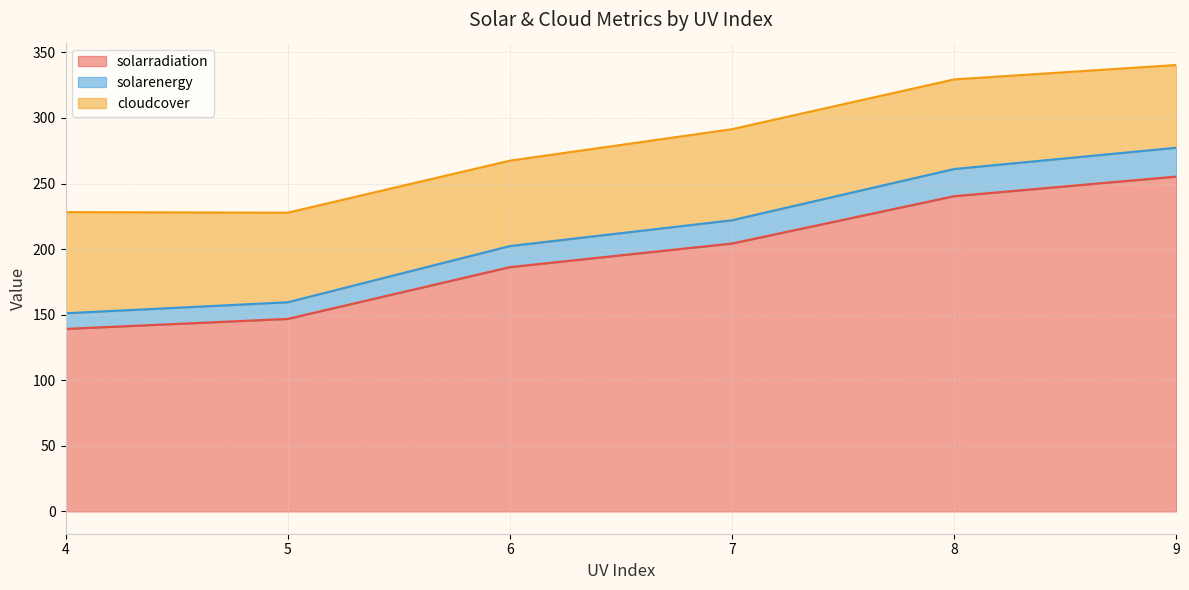

What is the maximum value for solarradiation?

255.3